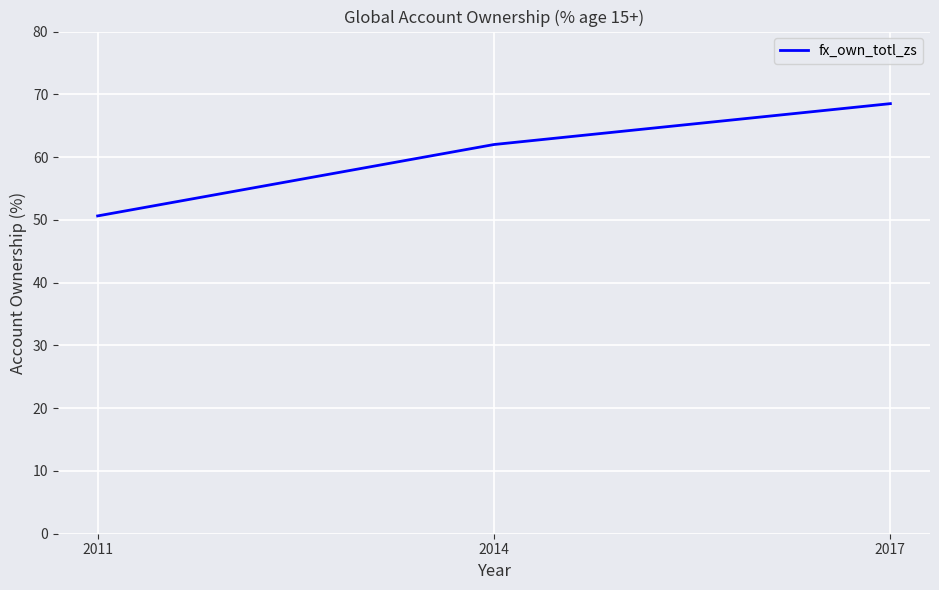

What is the maximum value shown in the chart?

68.5